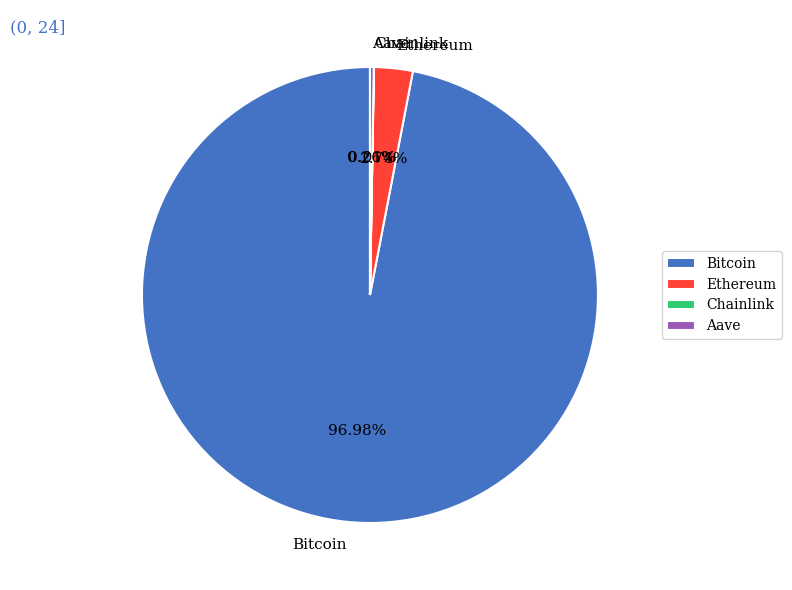

Is it true that Bitcoin is 83% of the pie?

False